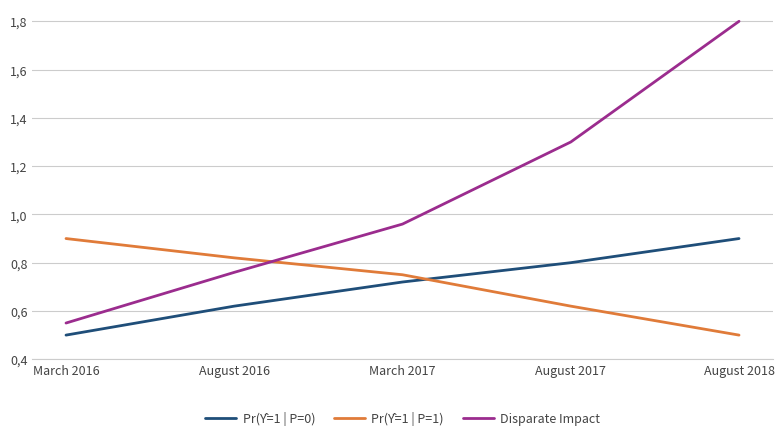

Does the chart have visible grid lines?

Yes